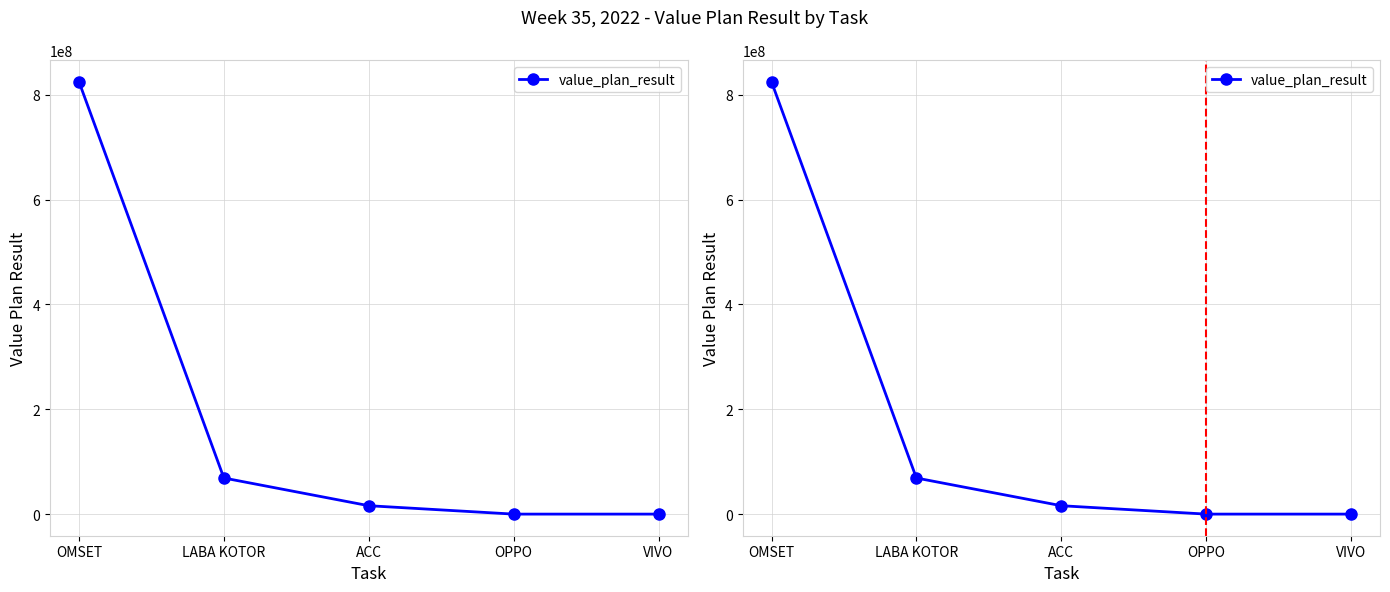

How many distinct data groups are displayed?

1